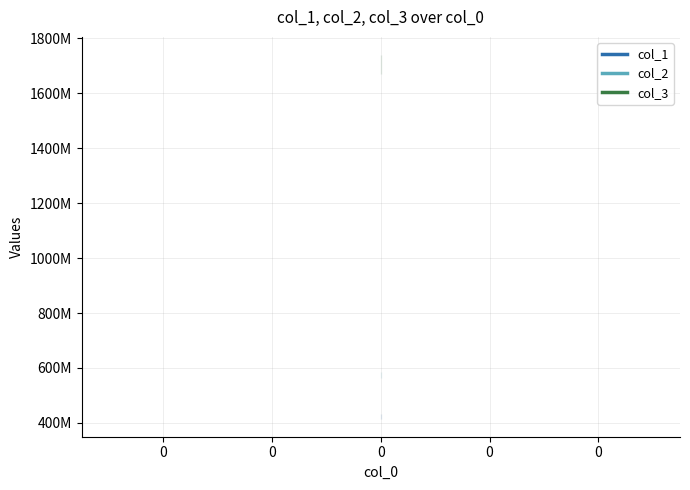

What value does the col_2 series have at 0?

575674066